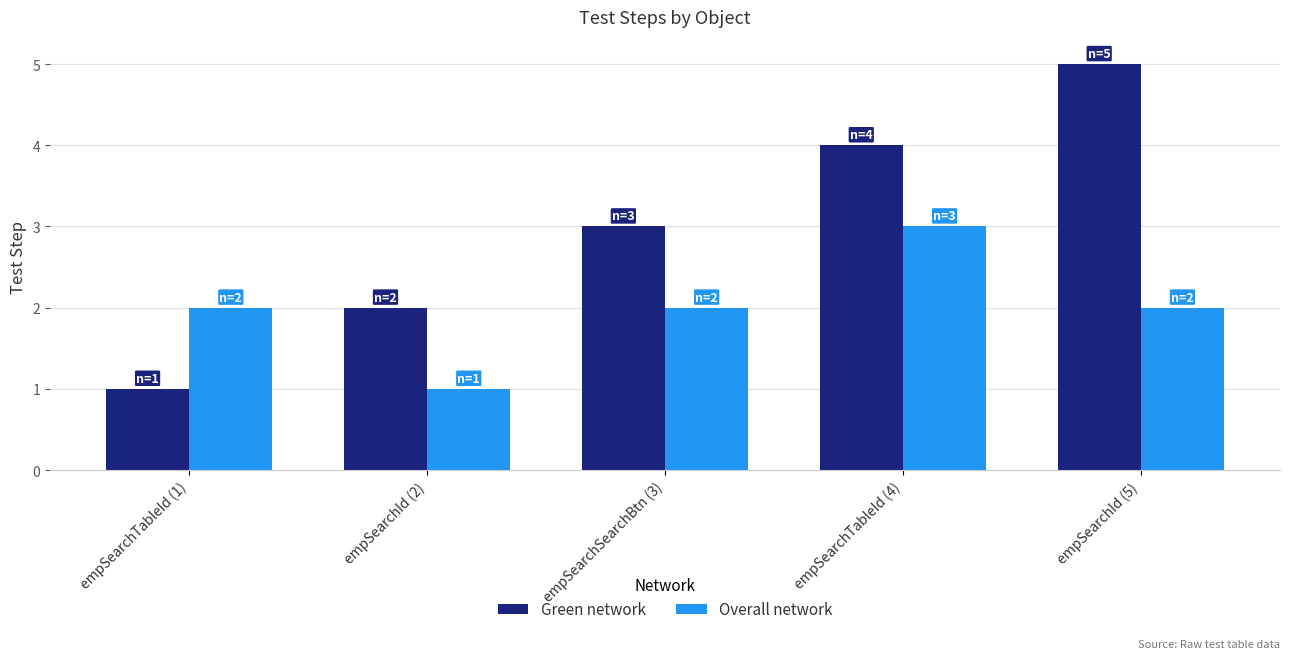

Reading right to left, what are all the values shown in this chart?

Green network: empSearchId (5)=5	empSearchTableId (4)=4	empSearchSearchBtn (3)=3	empSearchId (2)=2	empSearchTableId (1)=1
Overall network: empSearchId (5)=2	empSearchTableId (4)=3	empSearchSearchBtn (3)=2	empSearchId (2)=1	empSearchTableId (1)=2